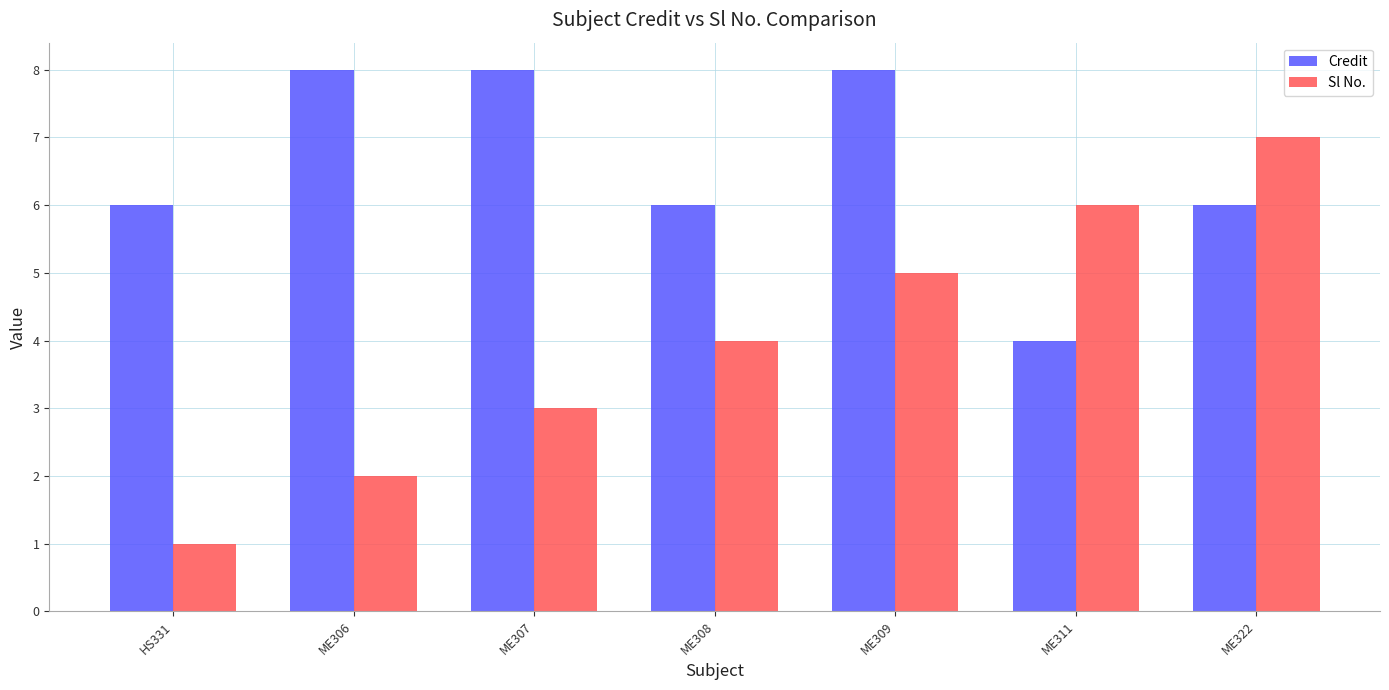

True or false: Sl No. has a value of 4 at ME308.

True